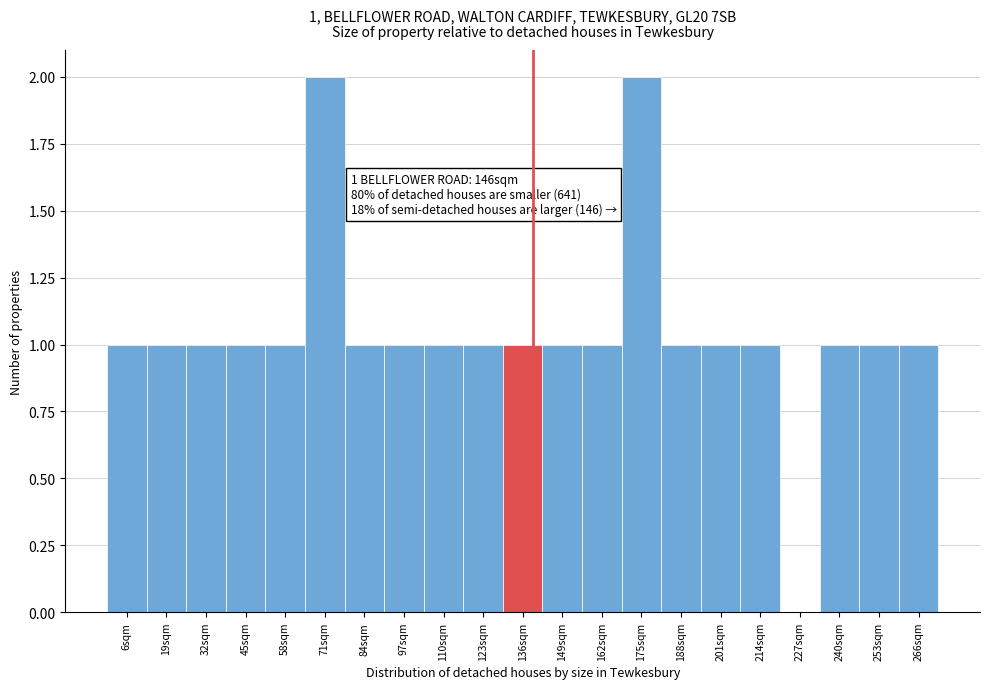

Reading left to right, list all the values displayed in this chart.

6sqm=1	19sqm=1	32sqm=1	45sqm=1	58sqm=1	71sqm=2	84sqm=1	97sqm=1	110sqm=1	123sqm=1	136sqm=1	149sqm=1	162sqm=1	175sqm=2	188sqm=1	201sqm=1	214sqm=1	227sqm=0	240sqm=1	253sqm=1	266sqm=1